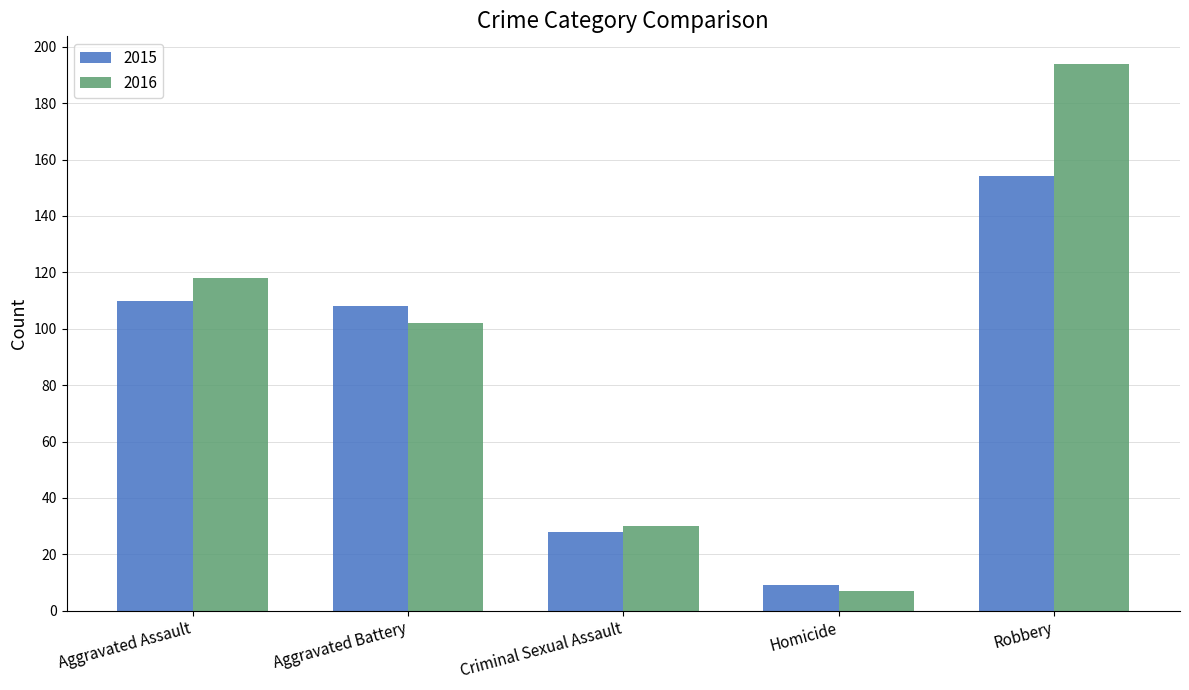

What is the difference between the second highest and minimum values in the 2015 series?

101